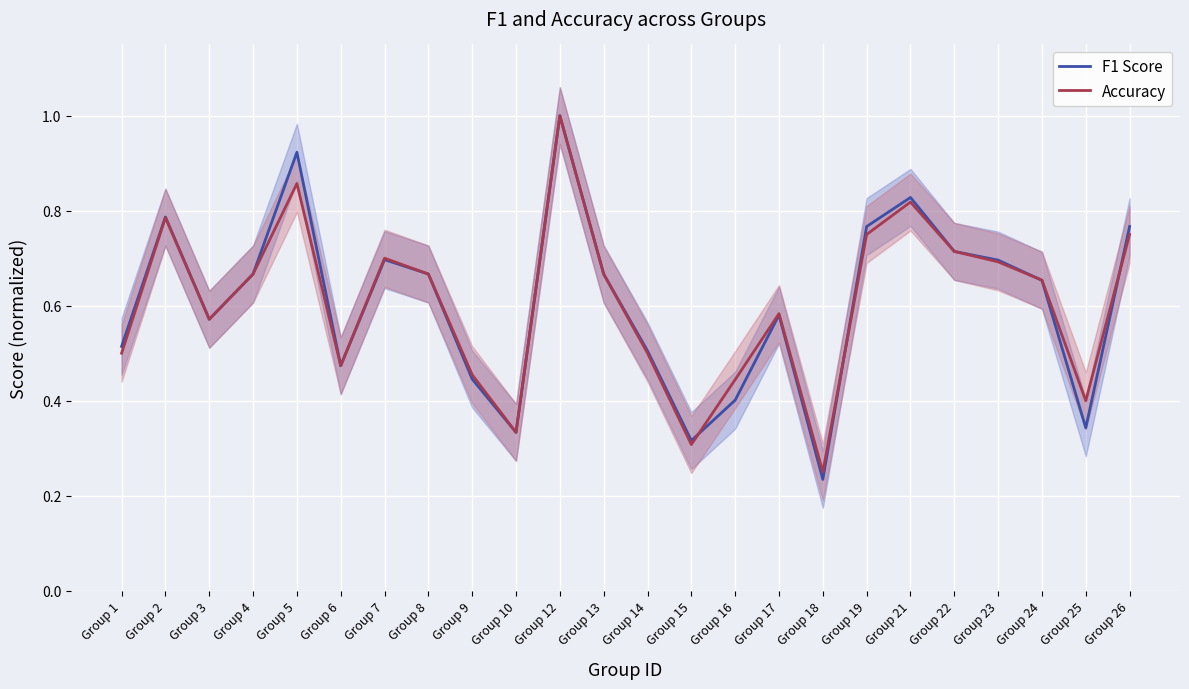

What are all the series names shown in the legend?

F1 Score, Accuracy